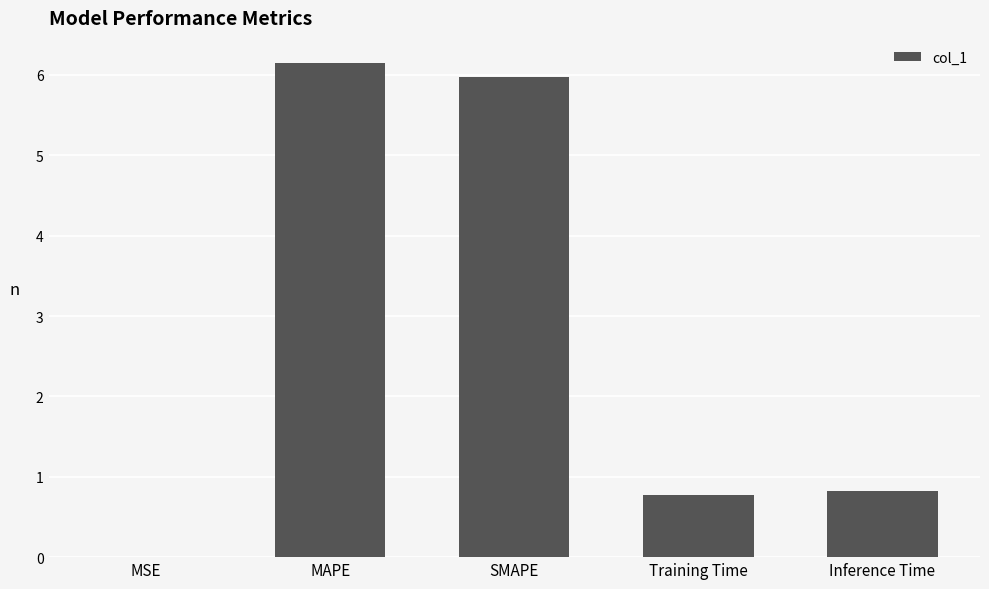

Which category has the highest value across all series?

MAPE